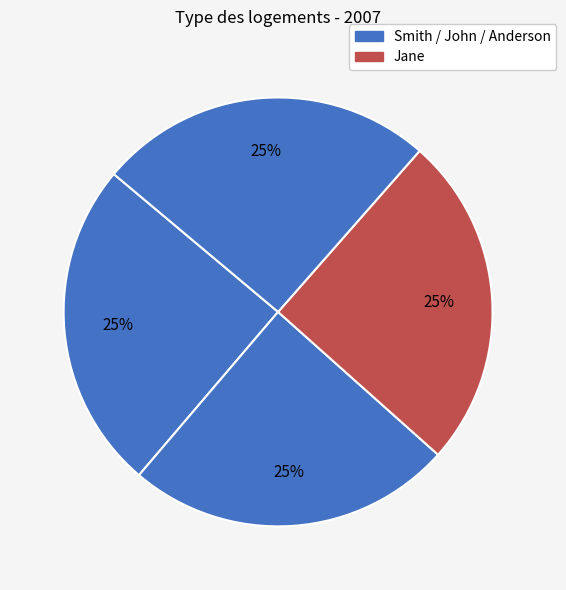

Rank the categories by value from highest to lowest.

Anderson, Jane, Smith, John